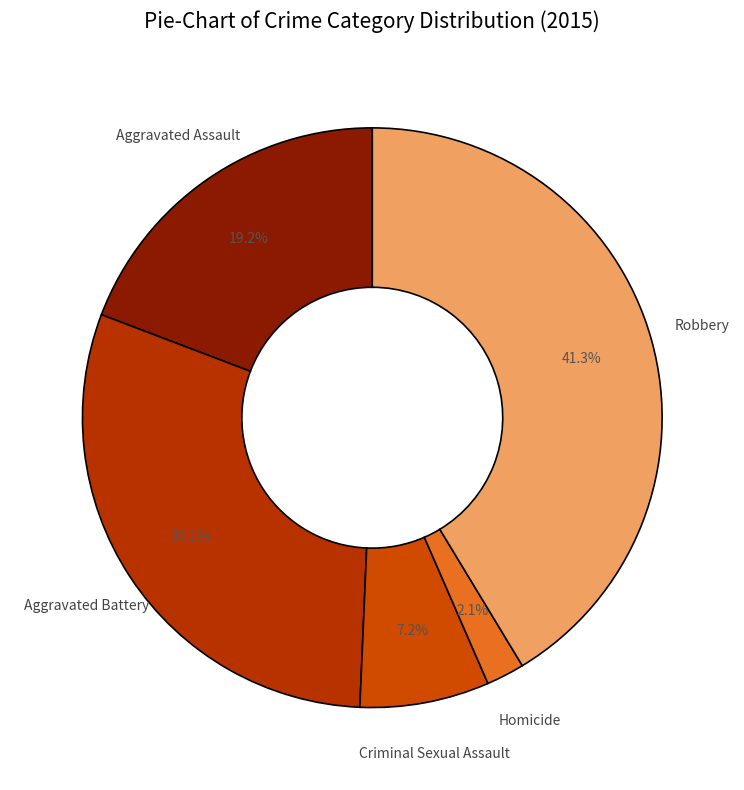

Count the number of slices in the pie.

5